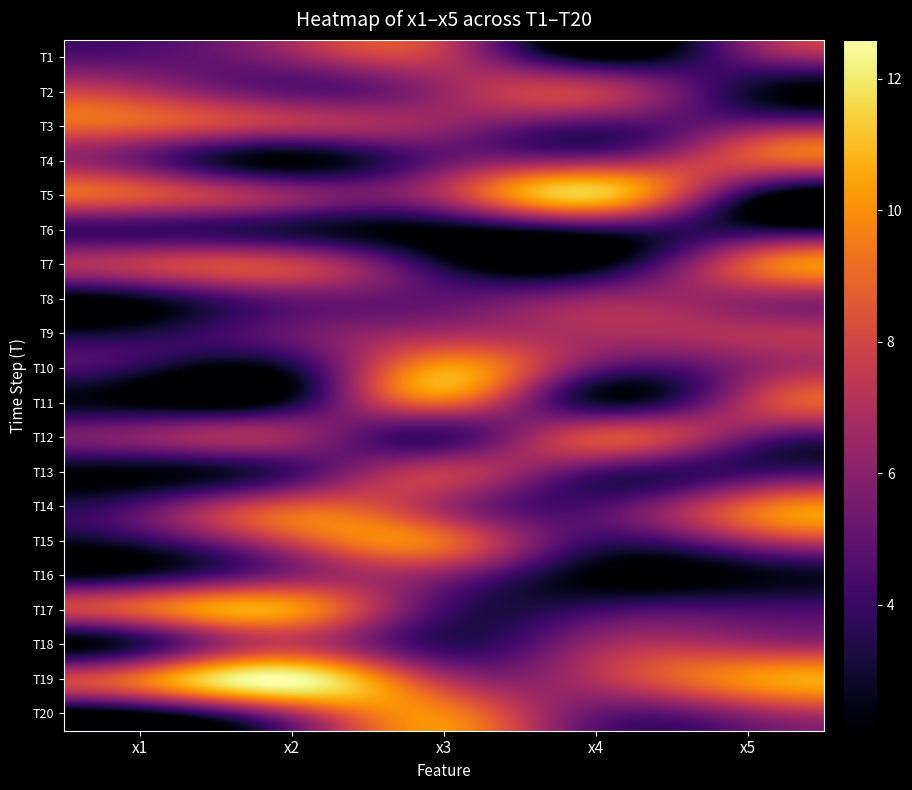

At which category is the sum across all series the highest?

x3